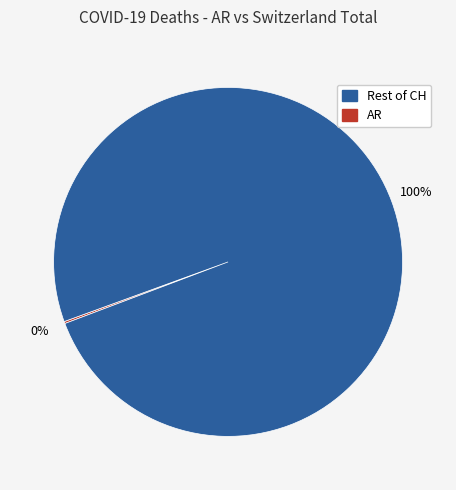

Is there any slice that represents more than half of the pie?

Yes